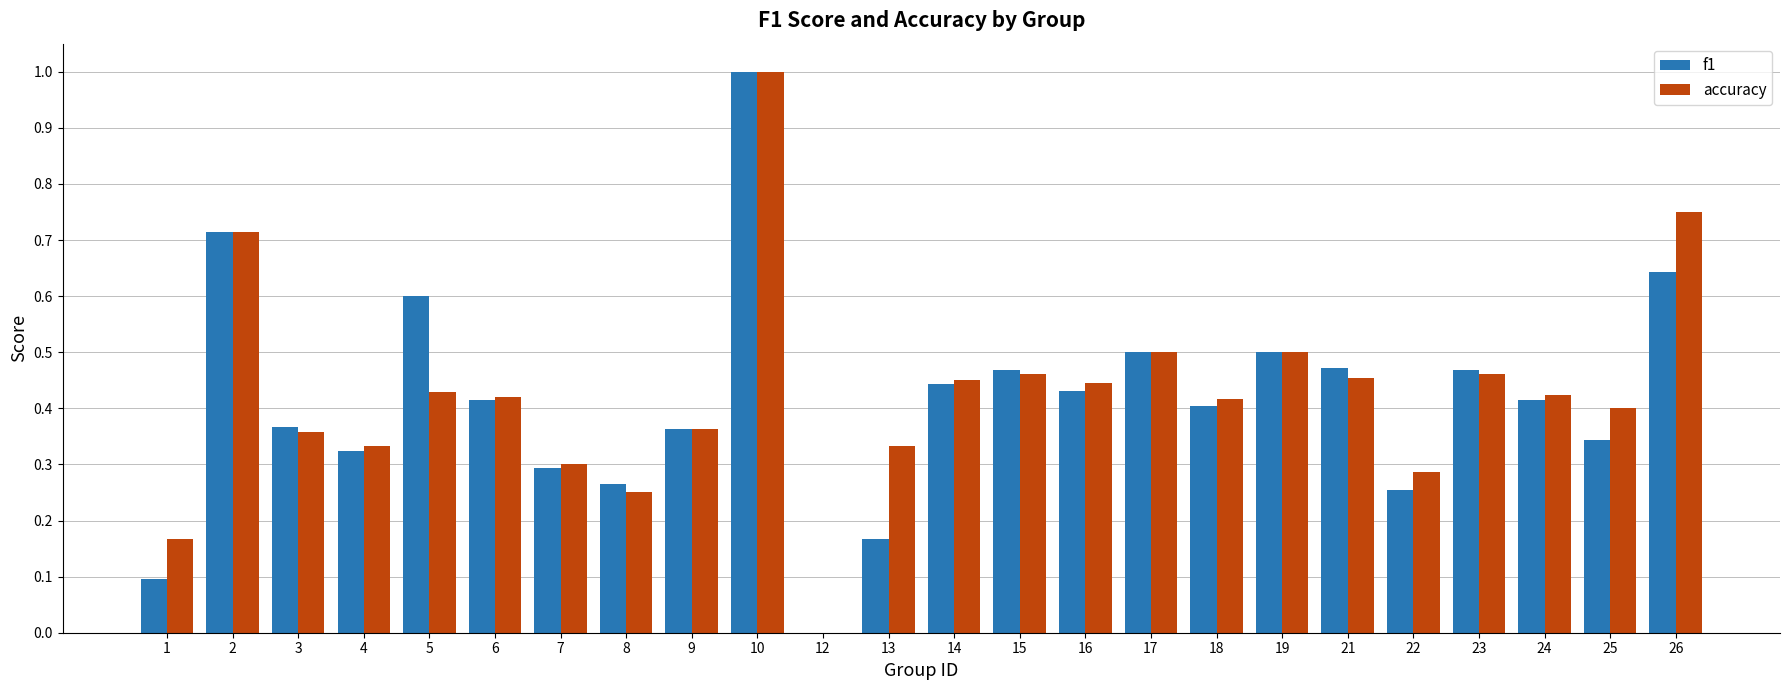

Which series has the largest total across all categories?

accuracy